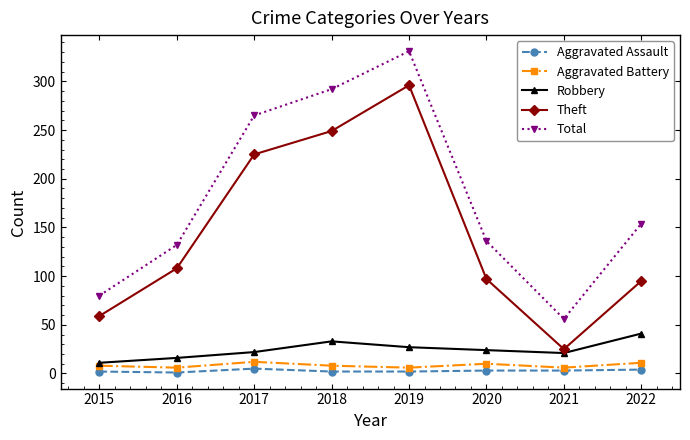

The value of Robbery at 2021 is 9. True or false?

False